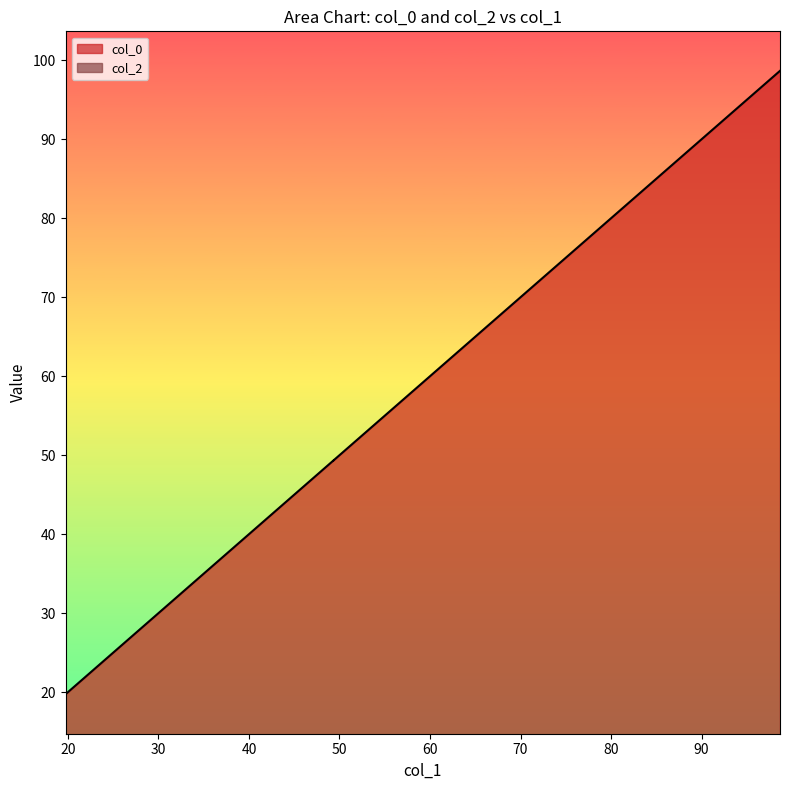

What is the label of the 2nd point from the right?

78.94544348972205